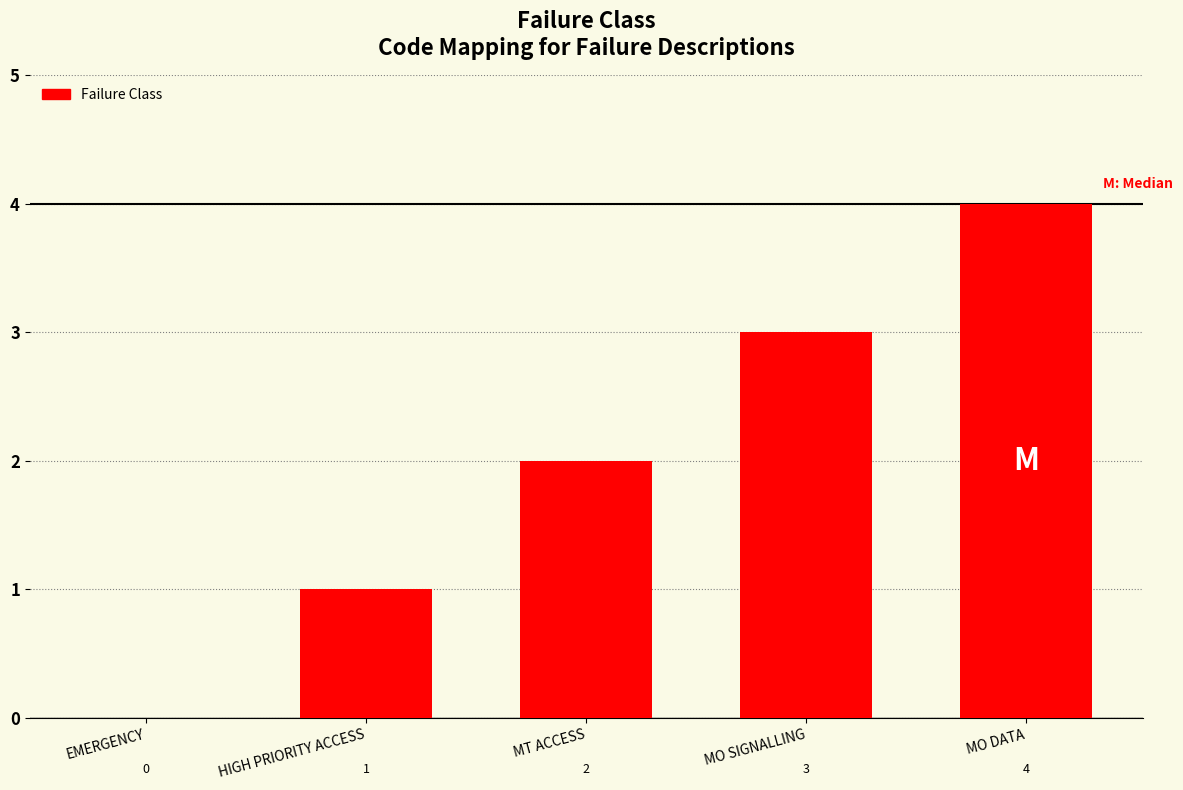

At which label is the value closest to 2?

MT ACCESS